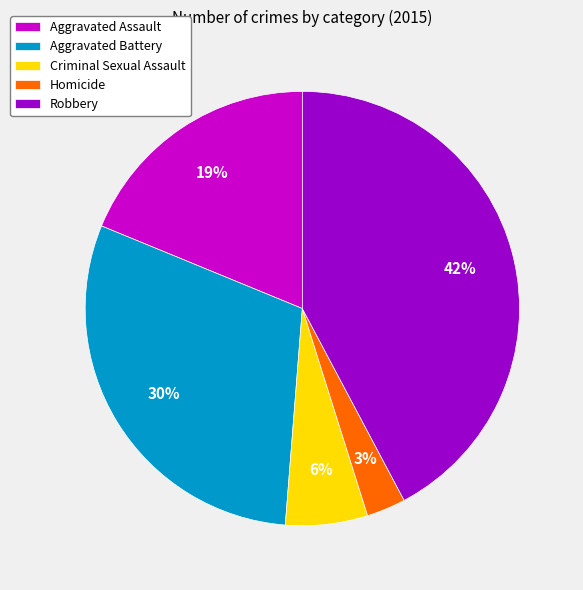

The Aggravated Assault slice represents 11% of the pie. True or false?

False